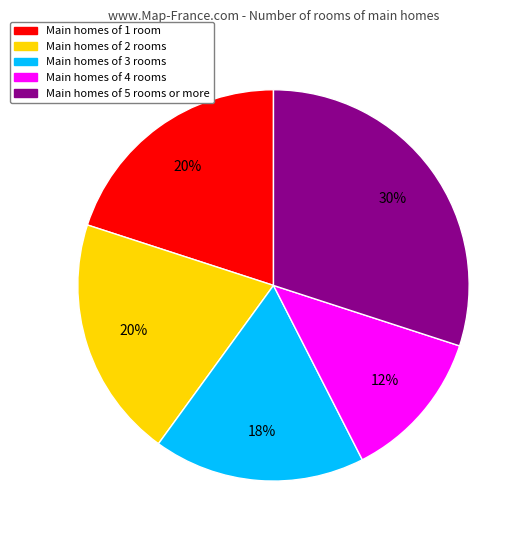

Does Main homes of 4 rooms account for over 50% of the chart?

No